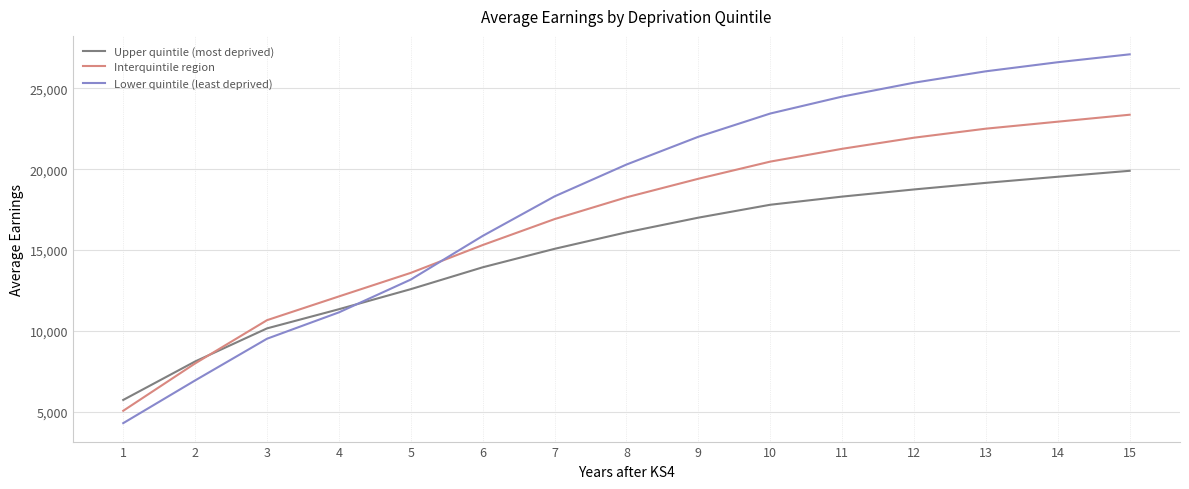

Reading left to right, what are all the values shown in this chart?

Upper quintile (most deprived): 1=5733	2=8111	3=10157	4=11341	5=12582	6=13933	7=15075	8=16095	9=17002	10=17800	11=18304	12=18746	13=19154	14=19531	15=19899
Interquintile region: 1=5063	2=7990	3=10664	4=12132	5=13589	6=15309	7=16913	8=18260	9=19407	10=20467	11=21259	12=21946	13=22504	14=22936	15=23366
Lower quintile (least deprived): 1=4298	2=6939	3=9517	4=11146	5=13175	6=15873	7=18318	8=20286	9=22003	10=23440	11=24486	12=25346	13=26051	14=26612	15=27100